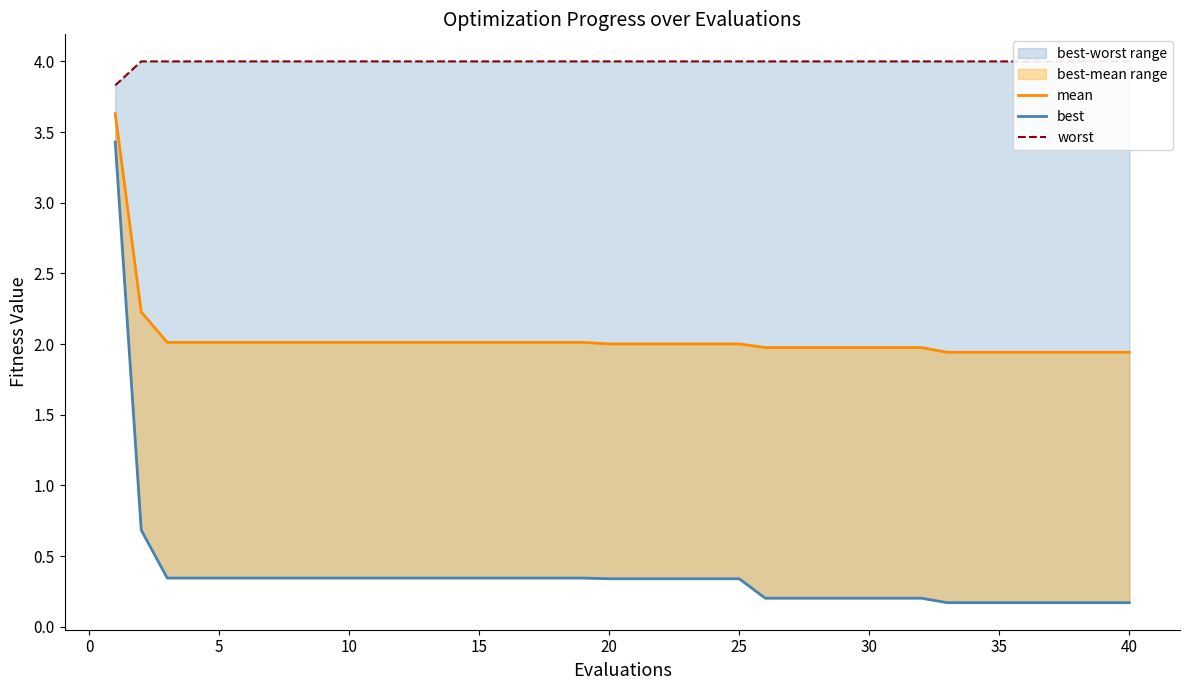

List the series in order of their peak value, highest first.

worst, mean, best